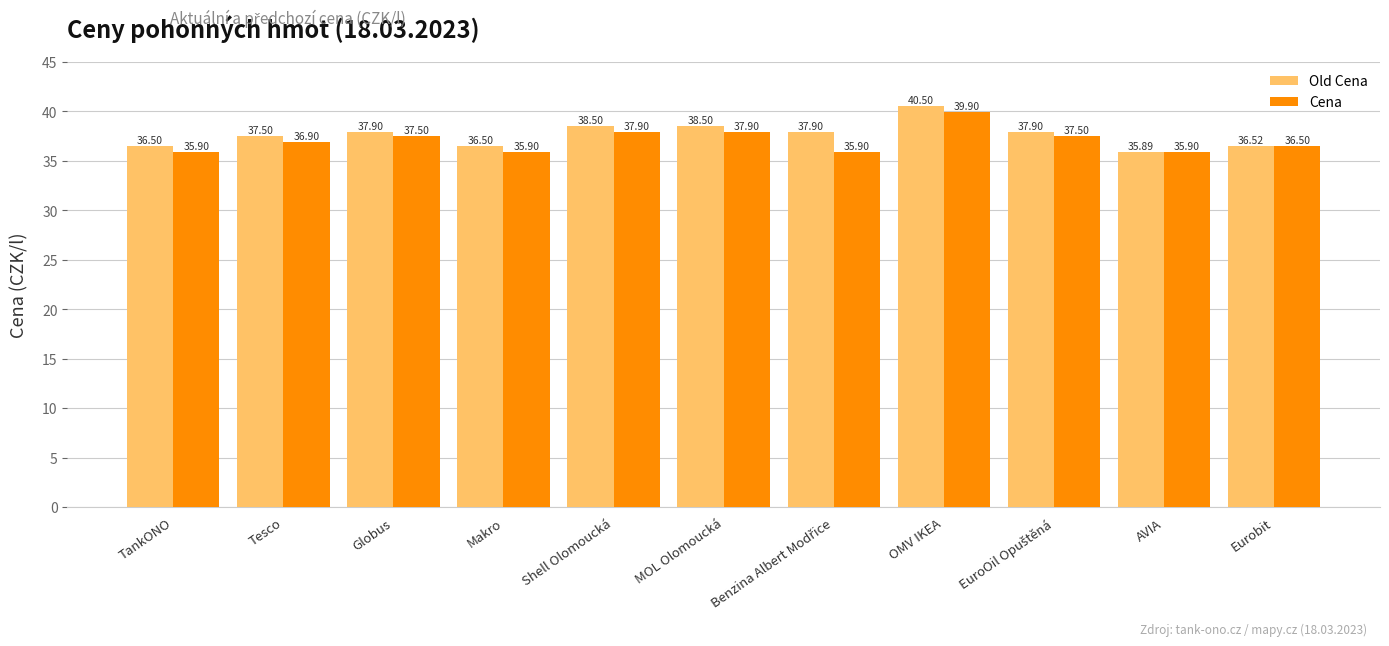

At which category does the chart reach its minimum across all series?

AVIA